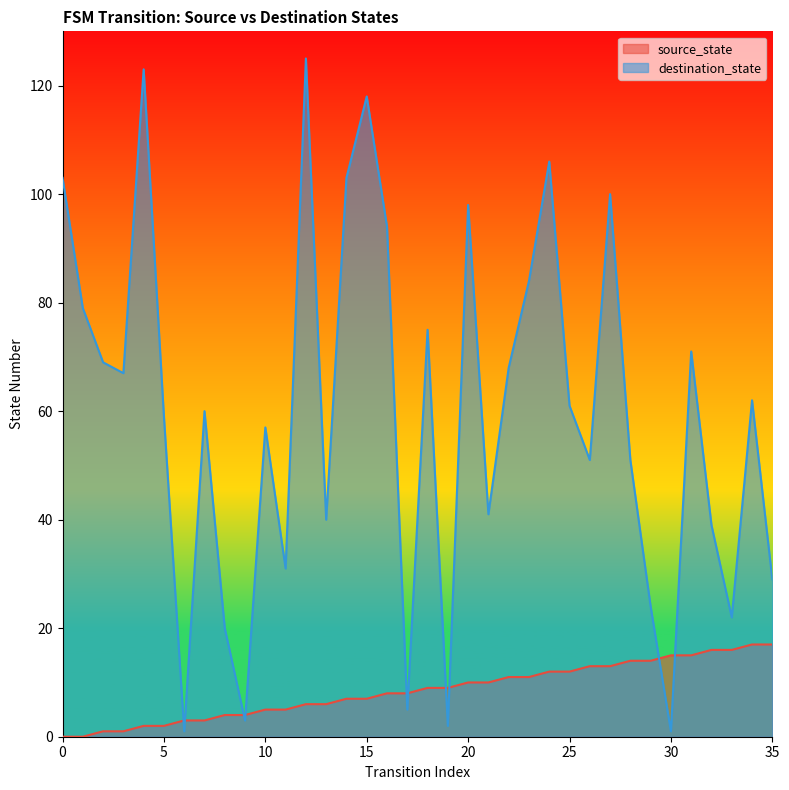

Read the destination_state value at 21.

41